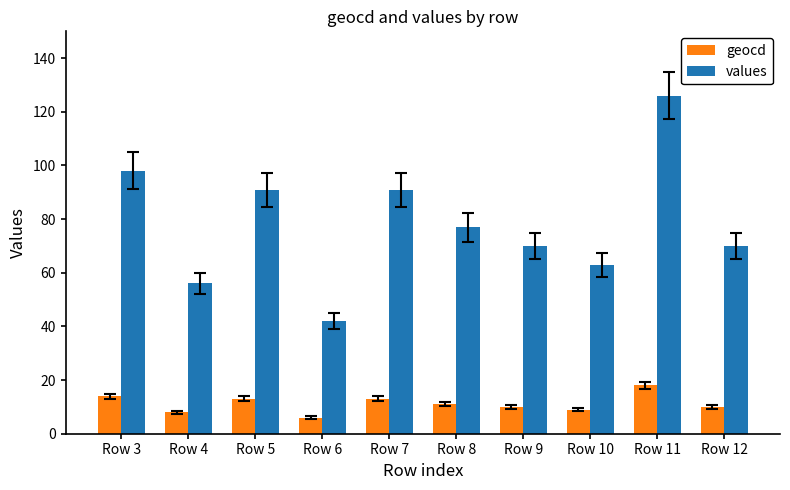

Is the value of values at Row 4 greater than the value of geocd at Row 3?

Yes